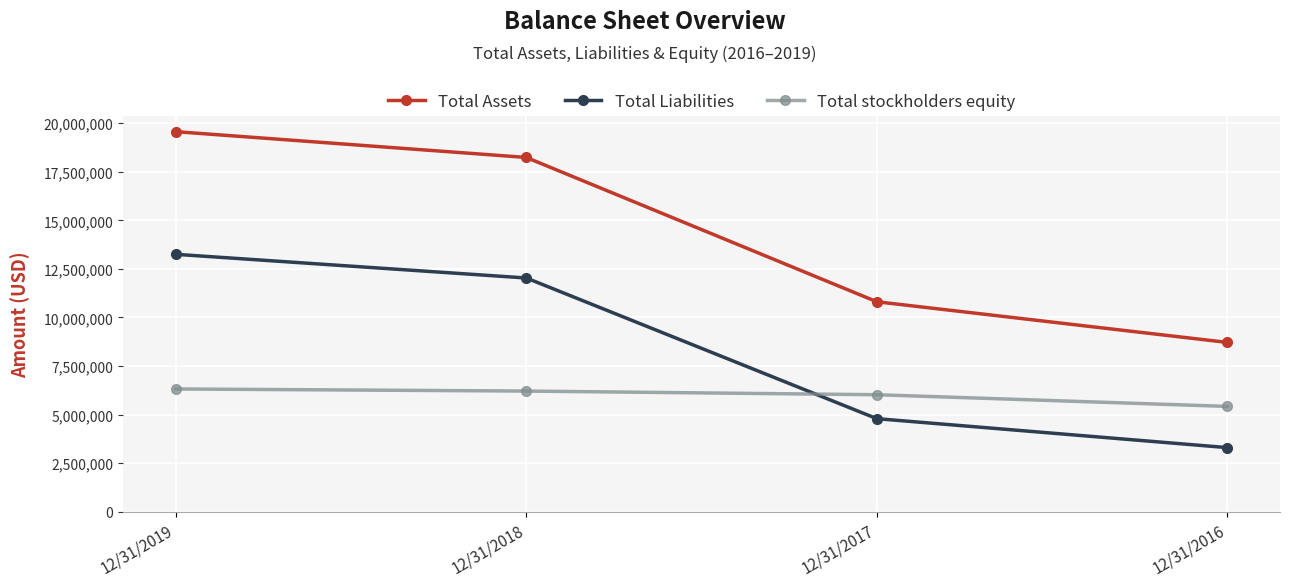

True or false: Total stockholders equity and Total Liabilities intersect in this chart.

True